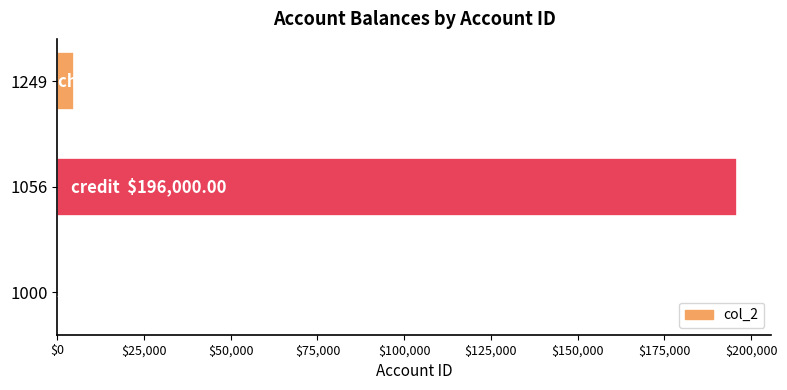

What is the greatest value displayed?

196000.0